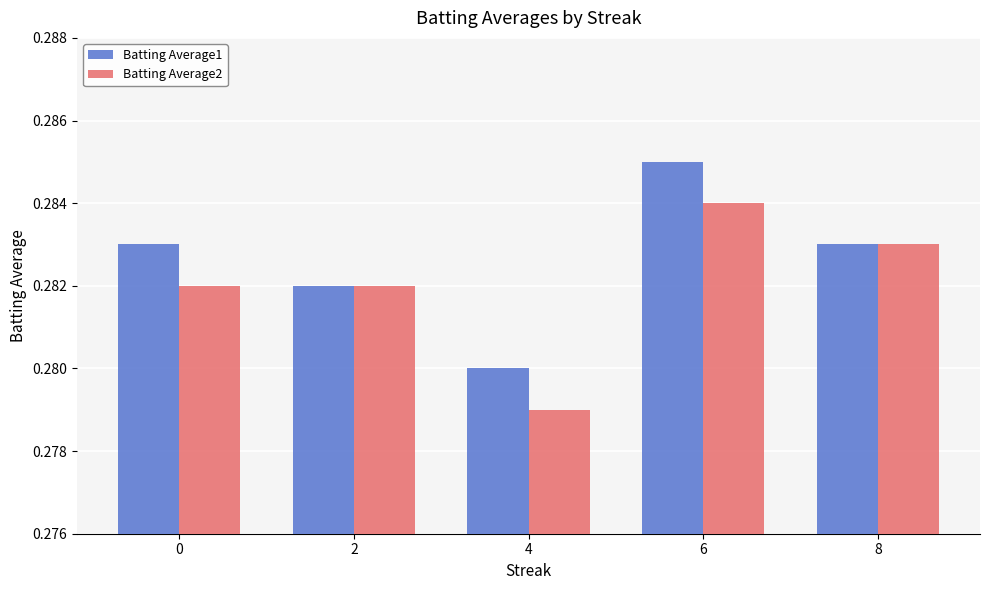

Which series has the largest total across all categories?

Batting Average1